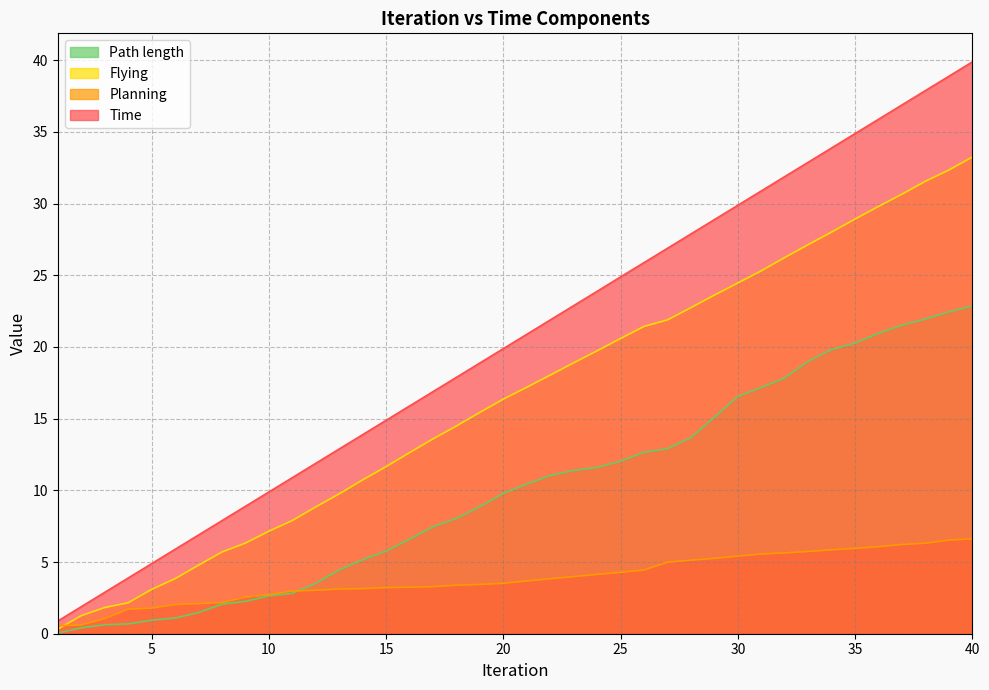

True or false: Path length has more than 2 interior local peaks.

False